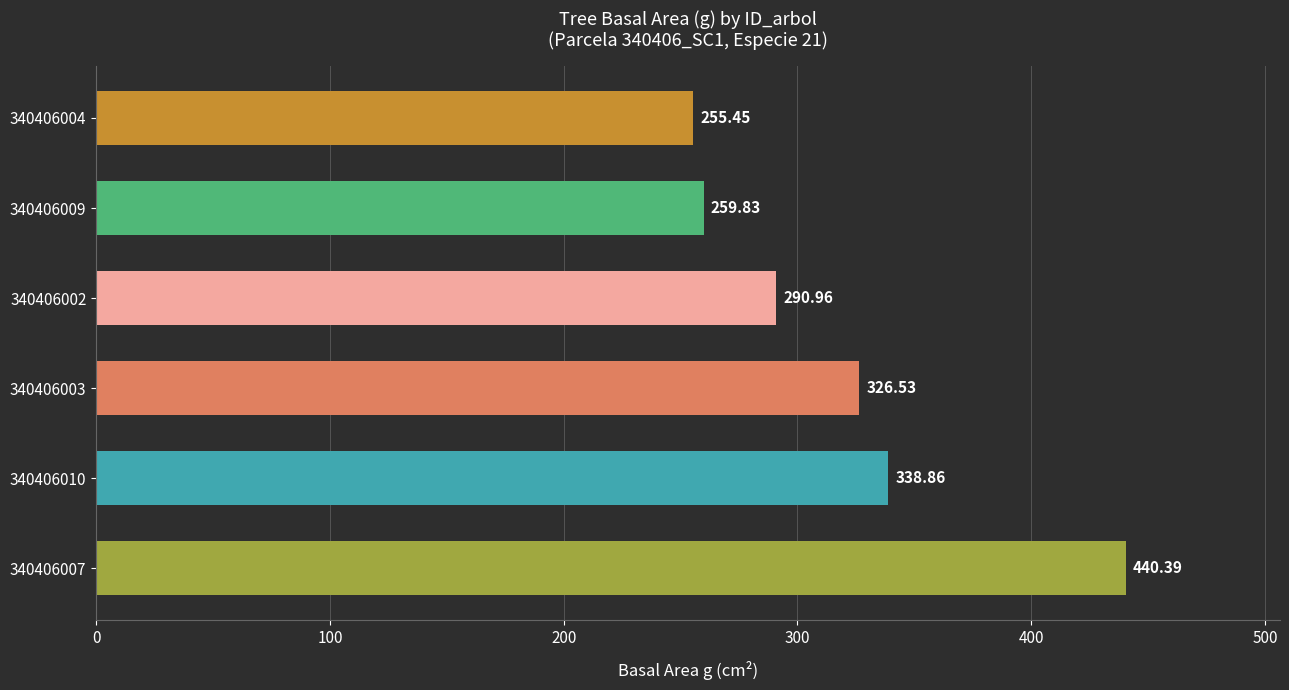

Which has a higher value, 340406007 or 340406009?

340406007